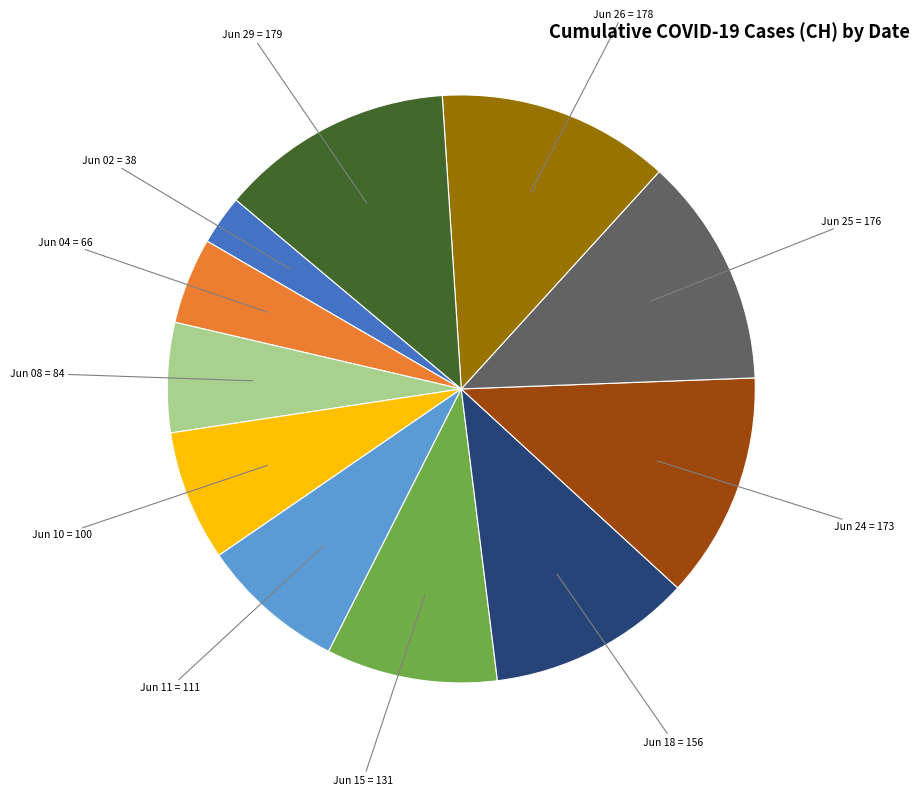

Is there any slice that represents more than half of the pie?

No